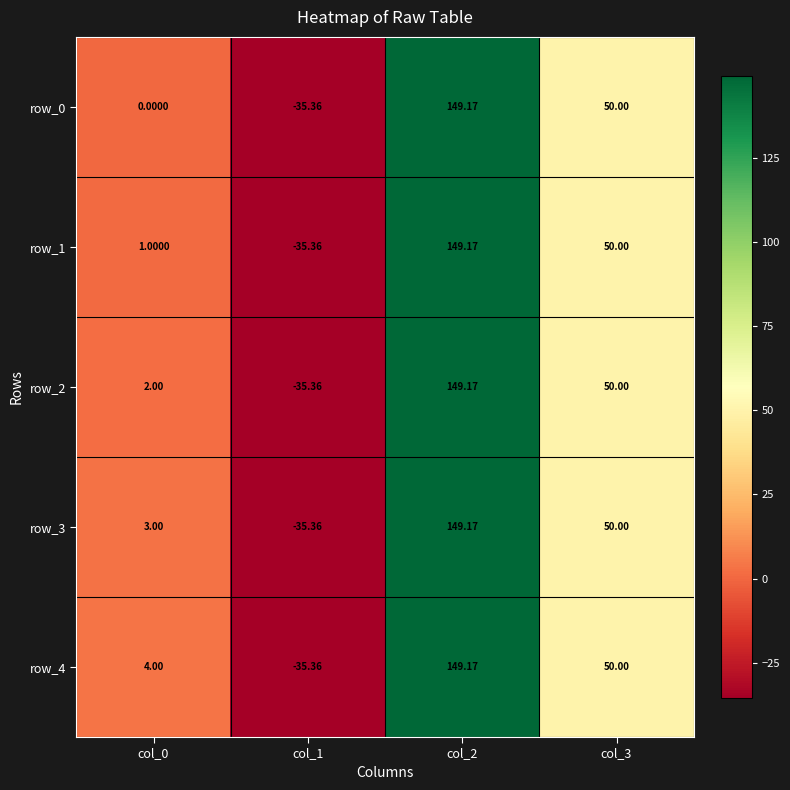

Reading left to right, transcribe all the data shown in this chart.

row_0: 0.0	-35.4	149.2	50.0
row_1: 1.0	-35.4	149.2	50.0
row_2: 2.0	-35.4	149.2	50.0
row_3: 3.0	-35.4	149.2	50.0
row_4: 4.0	-35.4	149.2	50.0